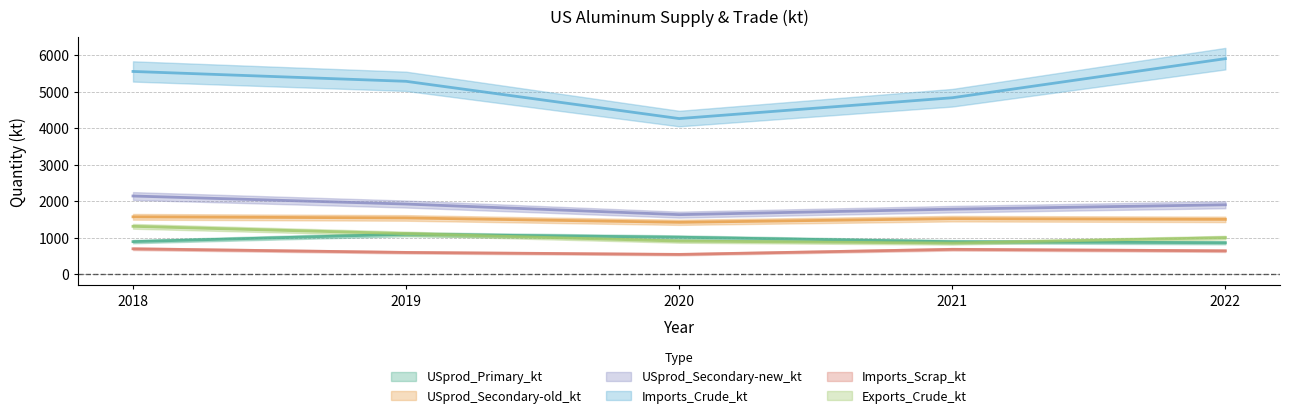

At which label does Imports_Crude_kt first exceed 5280?

2018